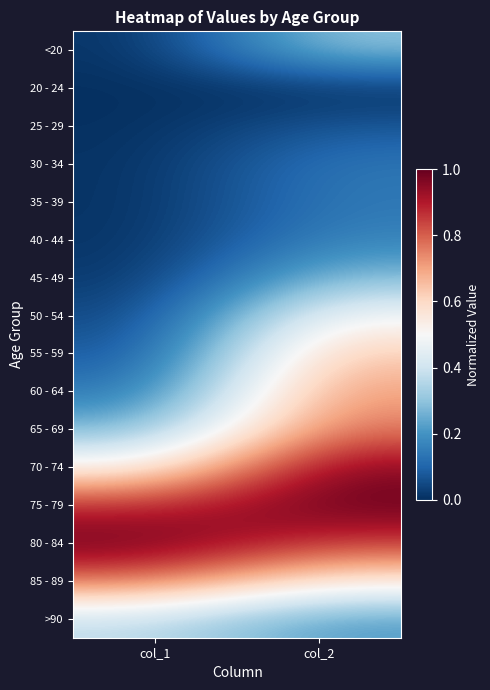

List the series in order of their peak value, lowest first.

20 - 24, 25 - 29, 30 - 34, 35 - 39, 40 - 44, 45 - 49, <20, >90, 50 - 54, 55 - 59, 60 - 64, 65 - 69, 85 - 89, 70 - 74, 80 - 84, 75 - 79